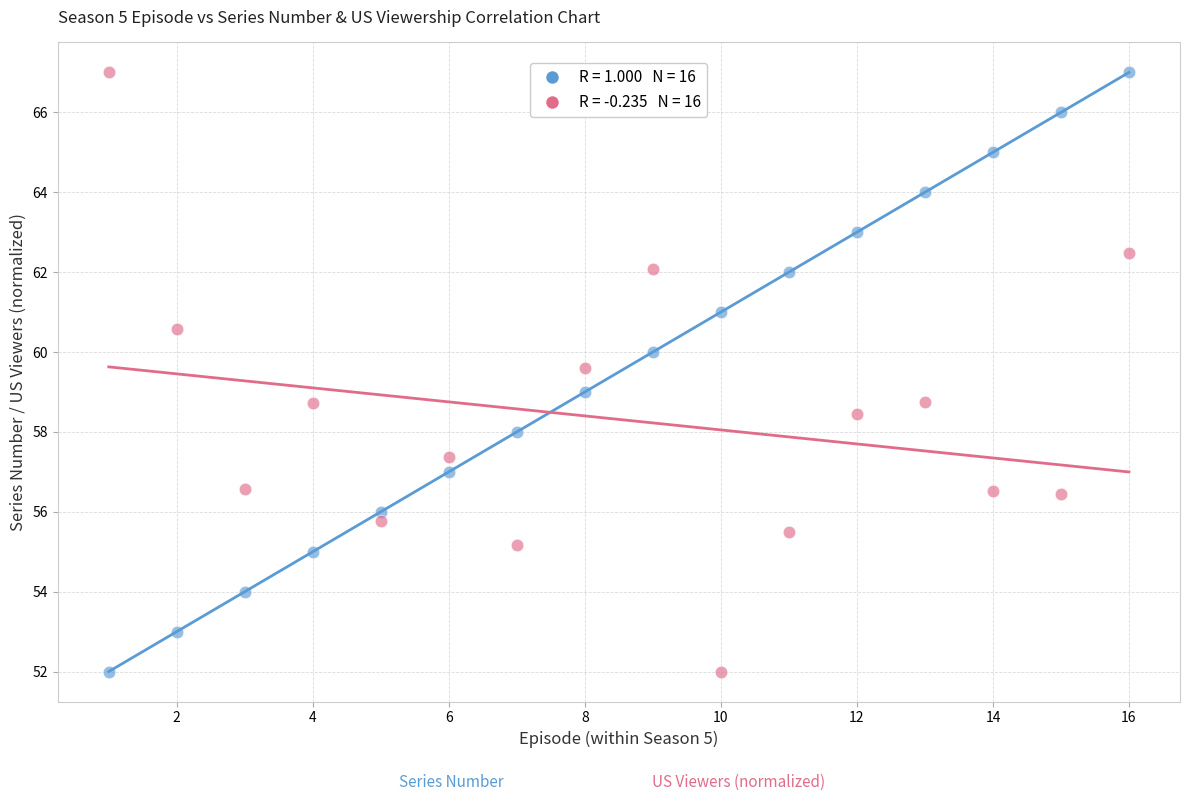

Across all data points, what is the range of Y values (max minus min)?

15.0